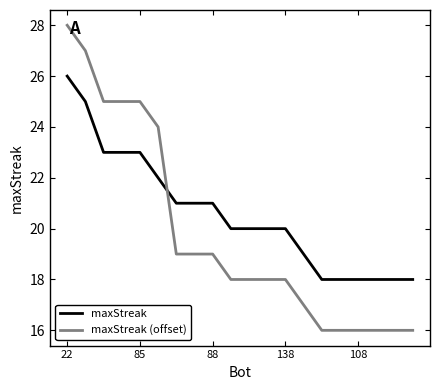

How many times do maxStreak and maxStreak (offset) cross each other?

1